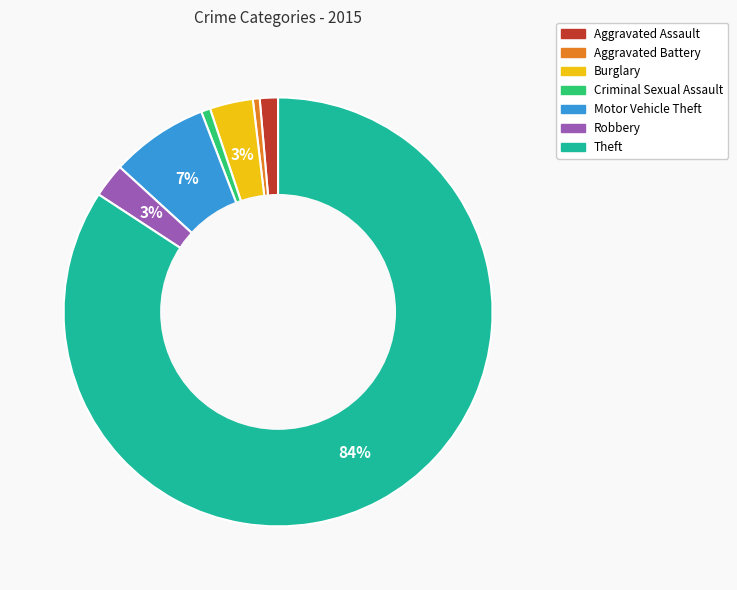

The Aggravated Battery slice represents 8% of the pie. True or false?

False